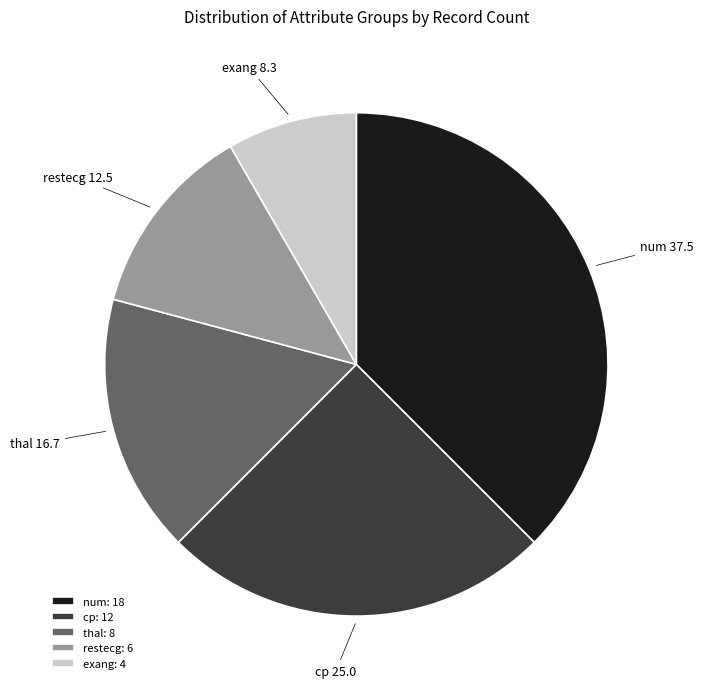

What is the ratio of the value at restecg to the value at cp?

0.5